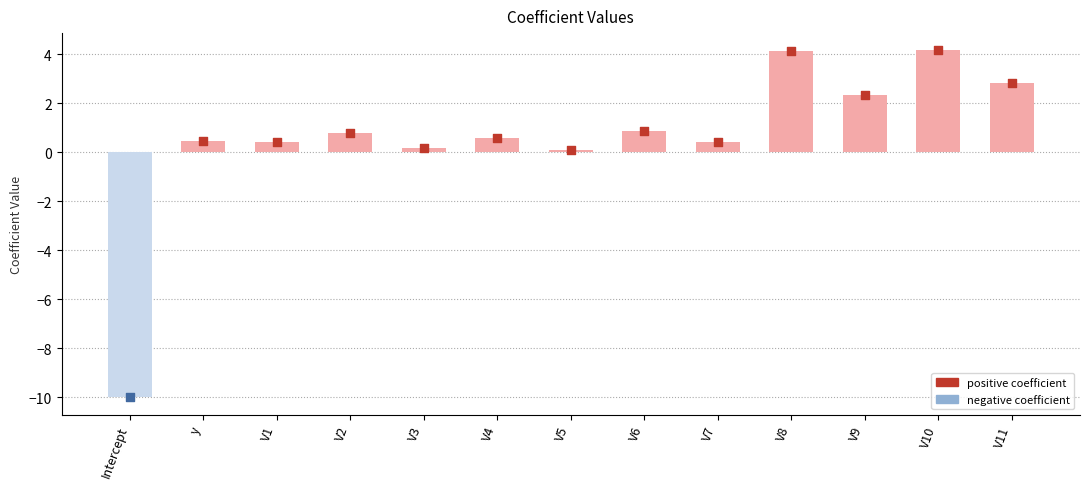

What is the change in value from V3 to V8?

+4.0